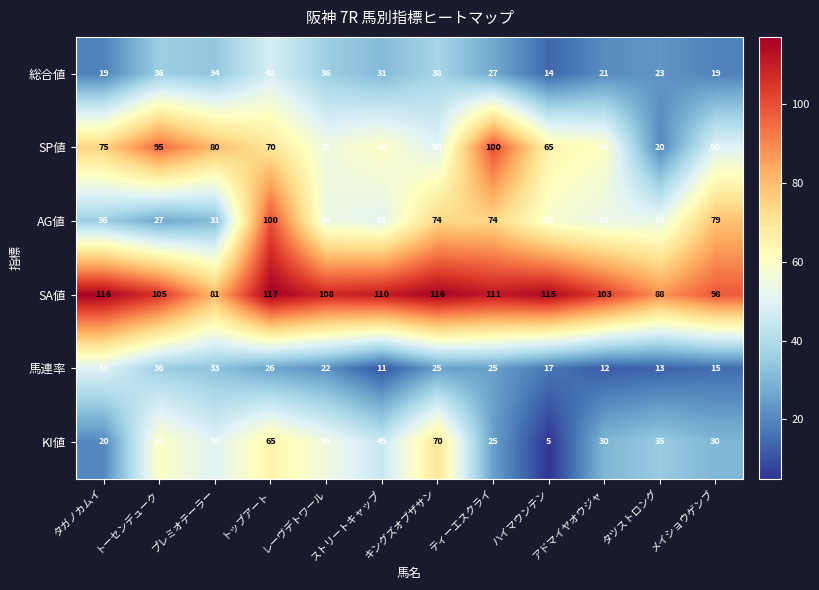

What is the maximum value for SP値?

100